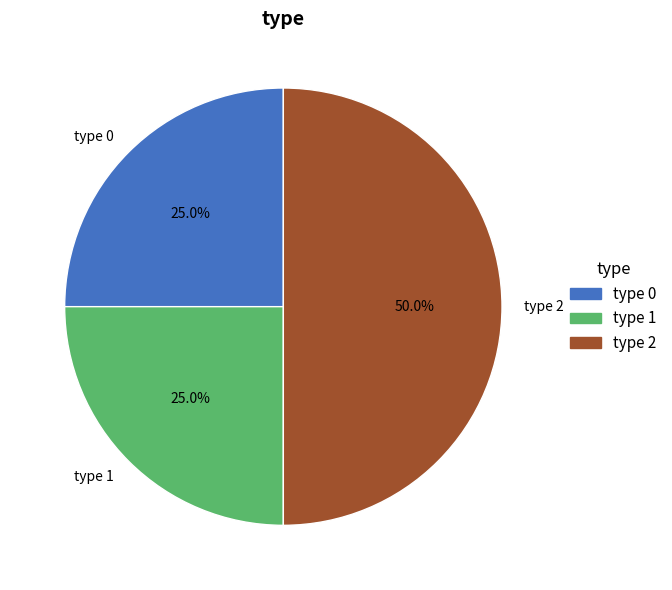

Does type 0 represent more than half of the total?

No